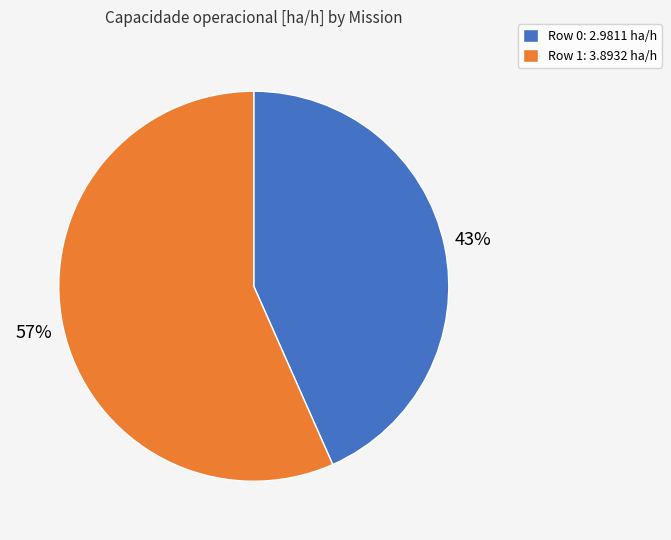

What is the smallest slice in the pie chart?

Row 0